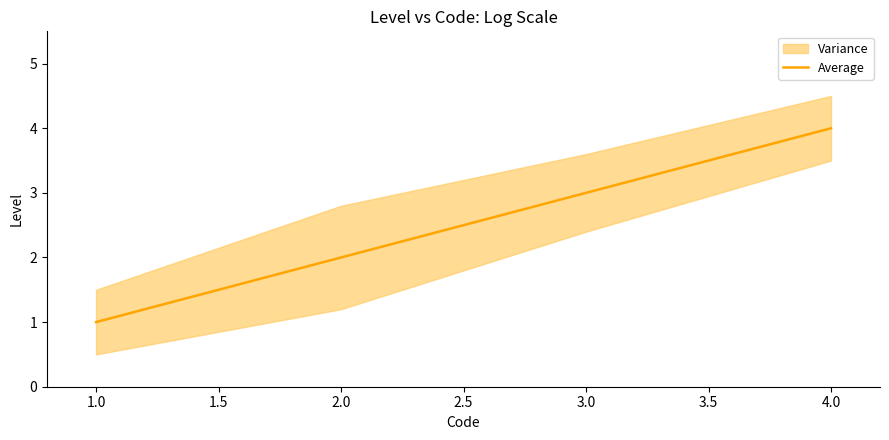

Which category has the lowest value in the Average series?

1.0